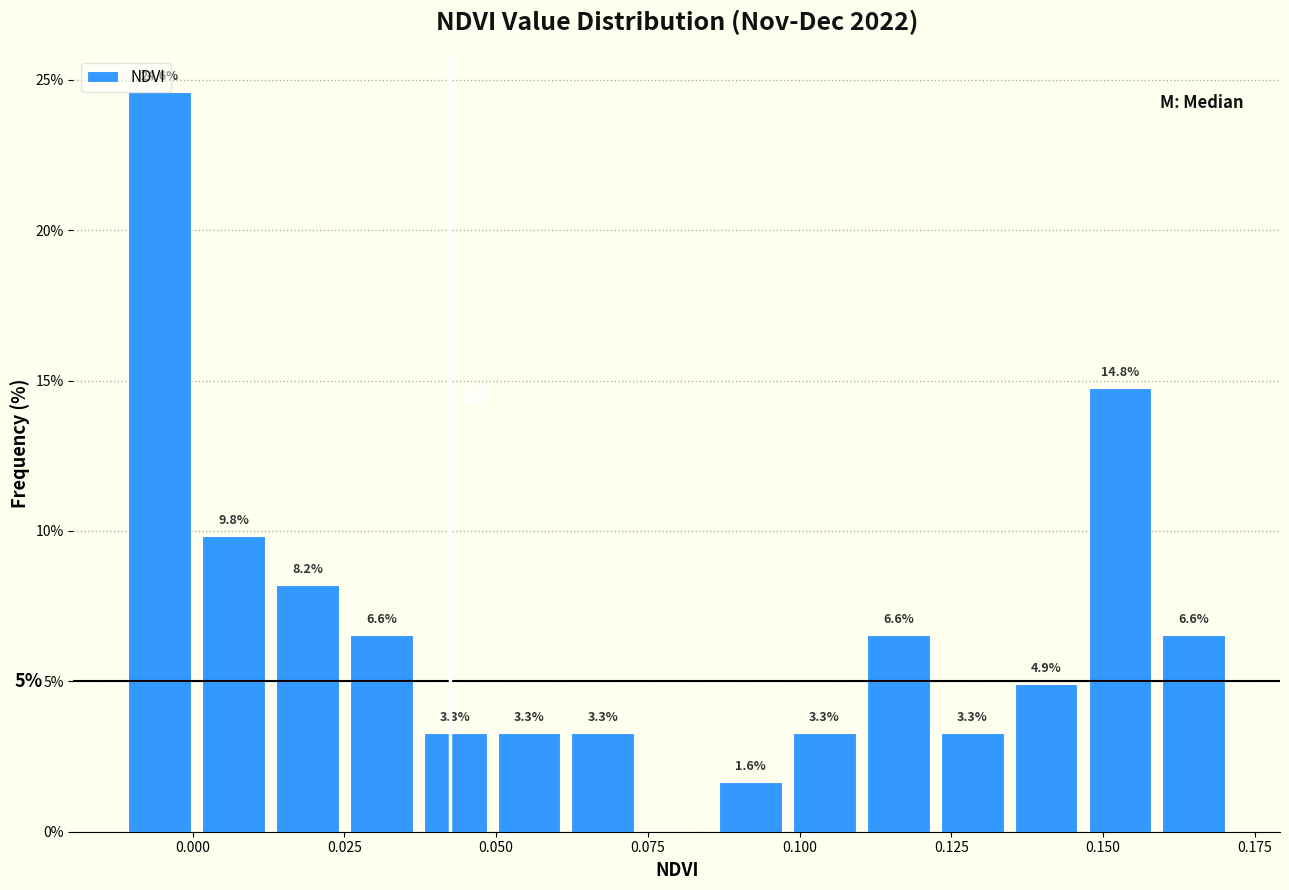

Read against the x-axis, roughly where is the centre of the tallest bar?

-0.005